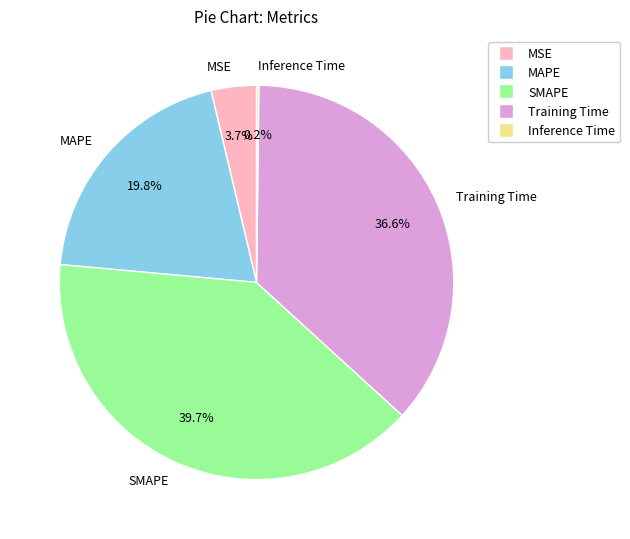

What is the ratio of the value at MAPE to the value at SMAPE?

0.5